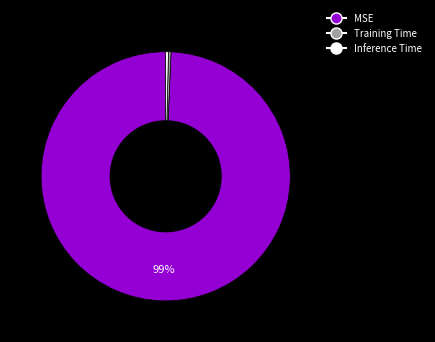

Count the number of slices in the pie.

3